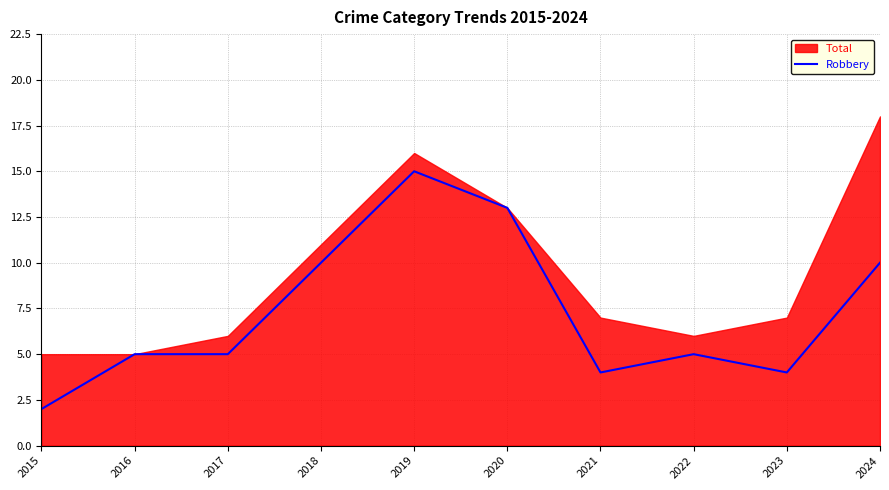

Which category has the highest value in the Robbery series?

2019